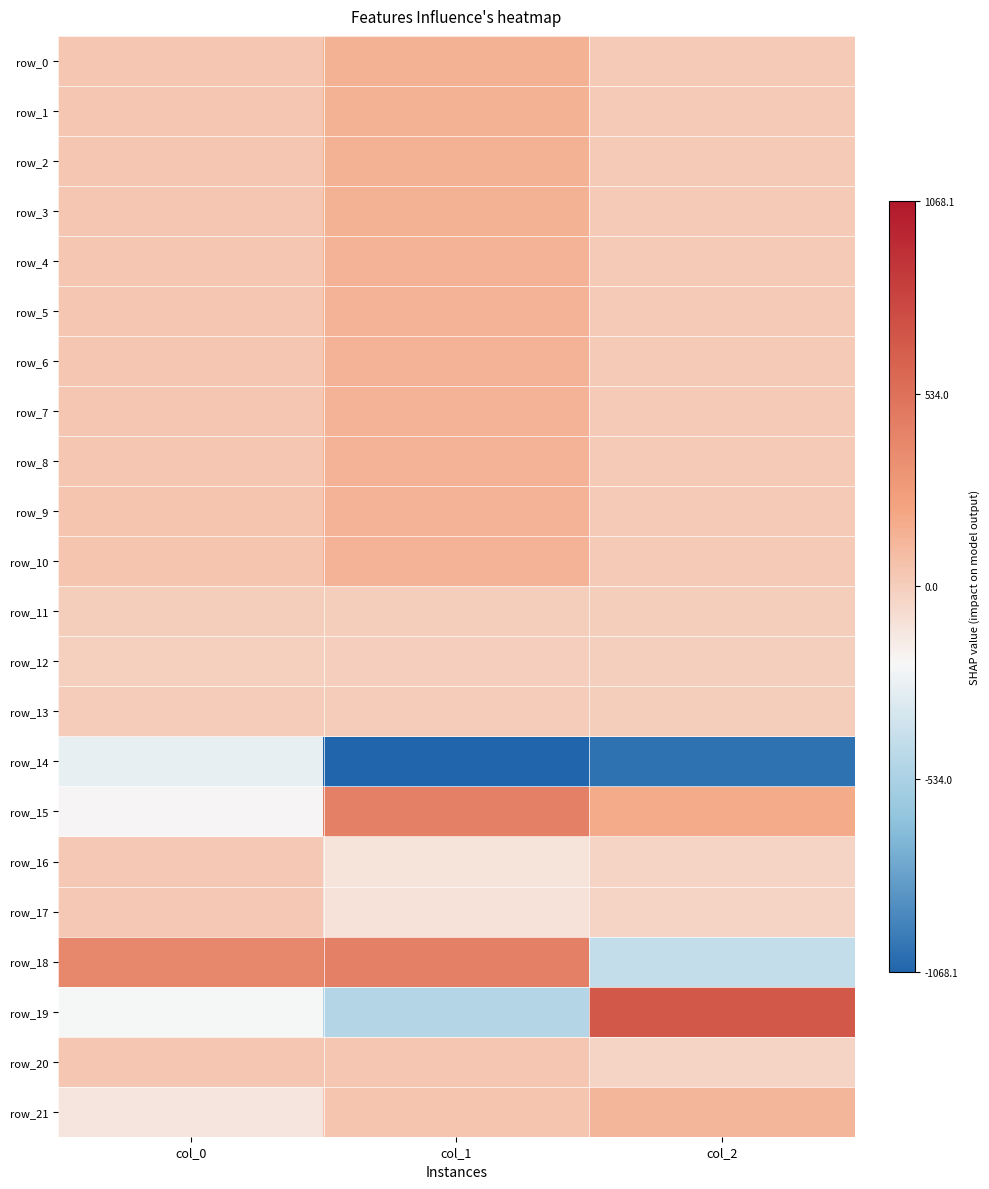

Which label corresponds to the largest value in the chart?

col_2